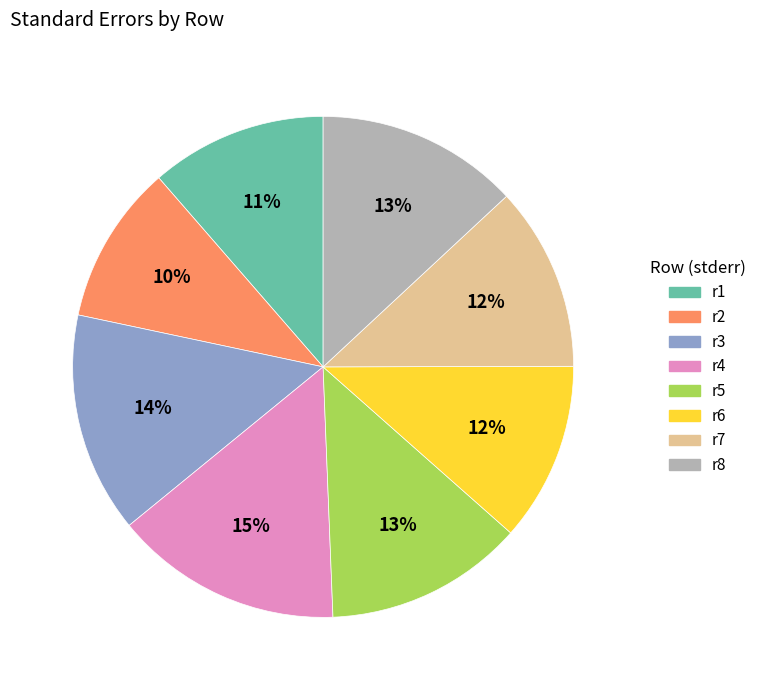

To the nearest percent, what is the combined percentage of r4 and r7?

27%